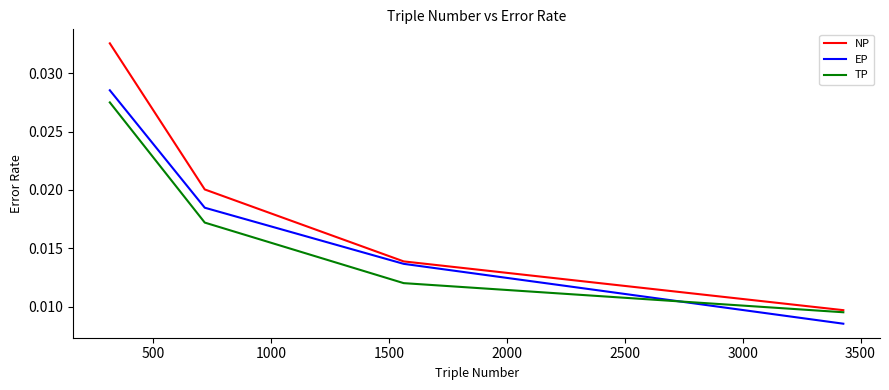

Which series has the largest total across all categories?

NP